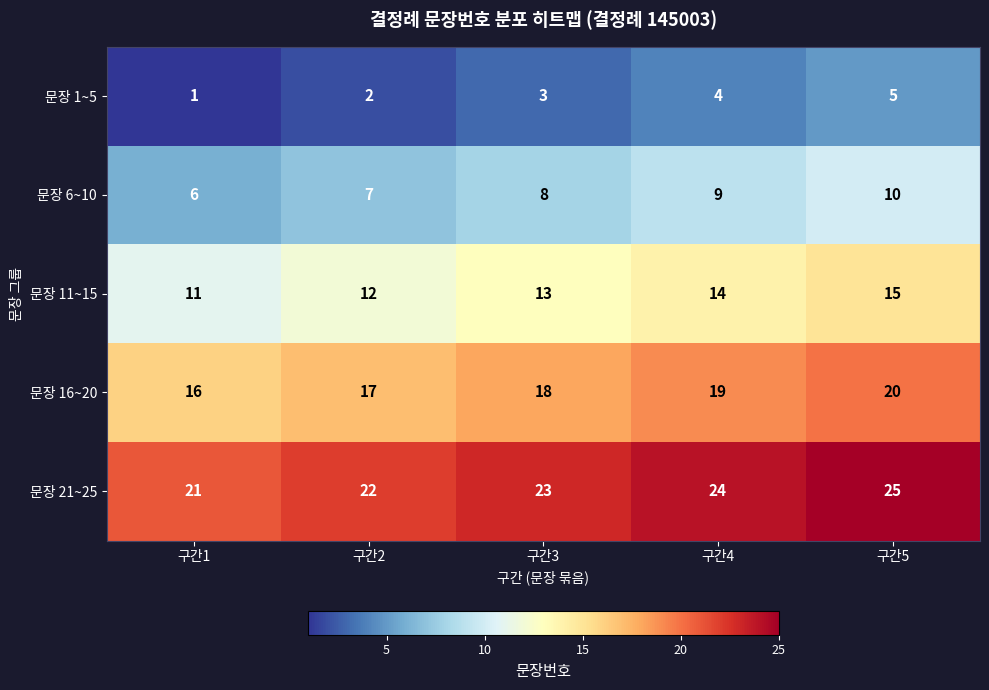

What is the total value across all series at 구간1?

55